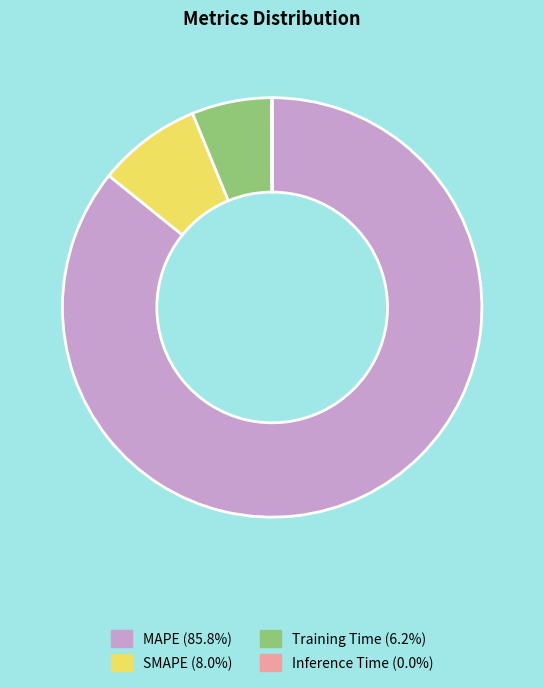

Is it true that Training Time is 1% of the pie?

False